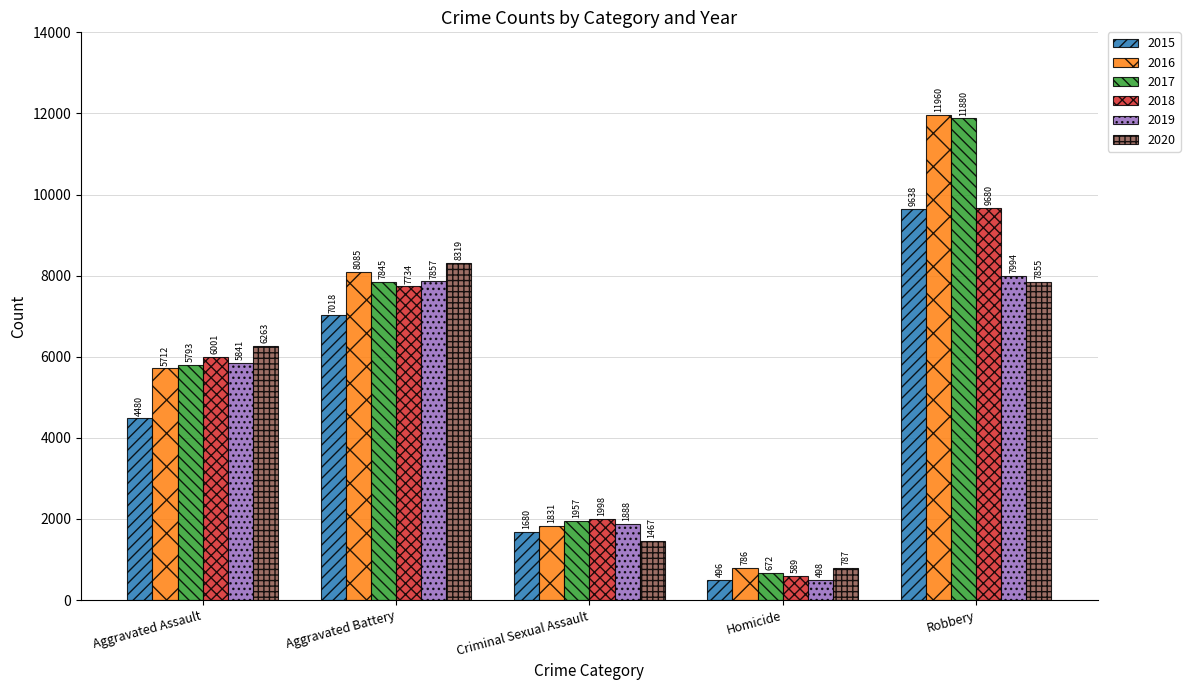

Reading left to right, transcribe all the data shown in this chart.

2015: Aggravated Assault=4480	Aggravated Battery=7018	Criminal Sexual Assault=1680	Homicide=496	Robbery=9638
2016: Aggravated Assault=5712	Aggravated Battery=8085	Criminal Sexual Assault=1831	Homicide=786	Robbery=11960
2017: Aggravated Assault=5793	Aggravated Battery=7845	Criminal Sexual Assault=1957	Homicide=672	Robbery=11880
2018: Aggravated Assault=6001	Aggravated Battery=7734	Criminal Sexual Assault=1998	Homicide=589	Robbery=9680
2019: Aggravated Assault=5841	Aggravated Battery=7857	Criminal Sexual Assault=1888	Homicide=498	Robbery=7994
2020: Aggravated Assault=6263	Aggravated Battery=8319	Criminal Sexual Assault=1467	Homicide=787	Robbery=7855